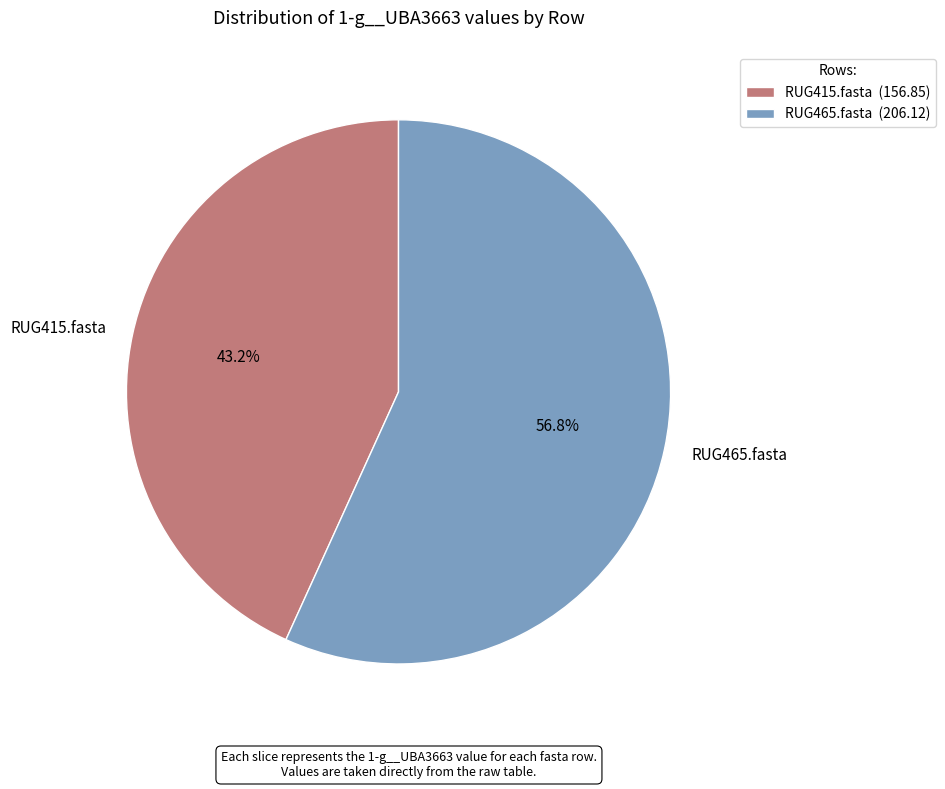

Rank the categories by value from highest to lowest.

RUG465.fasta, RUG415.fasta